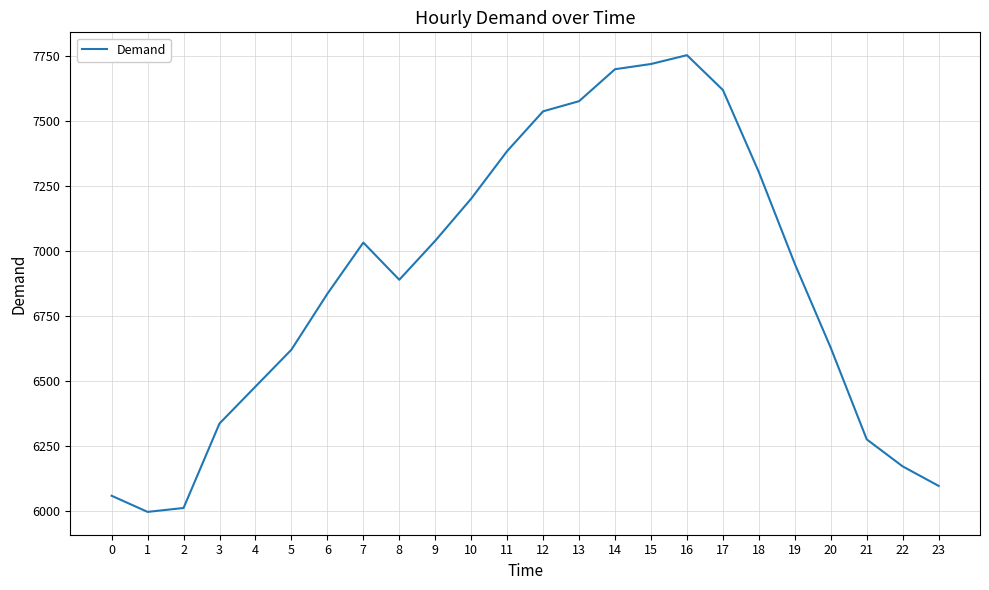

The value at 8 is 4674. True or false?

False